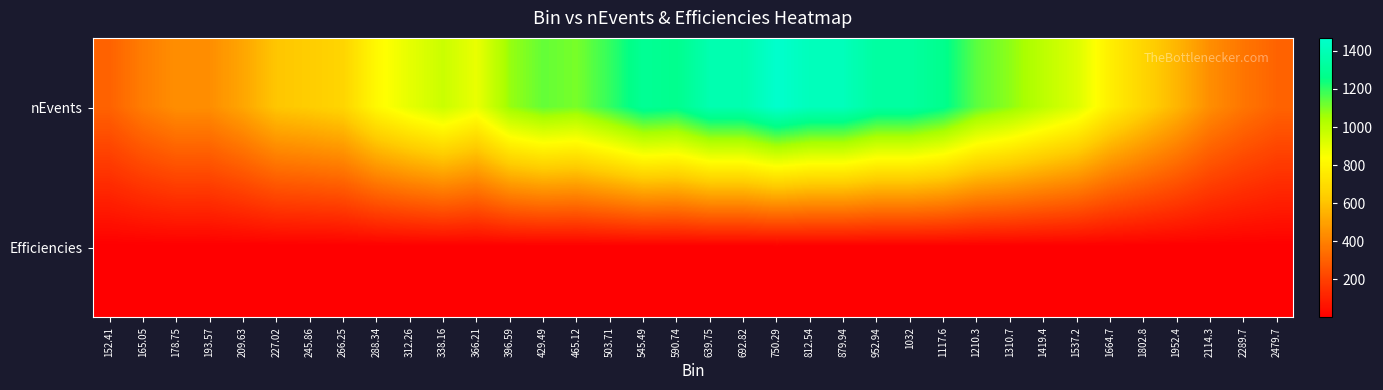

What is the total value across all series at 545.49?

1296.0